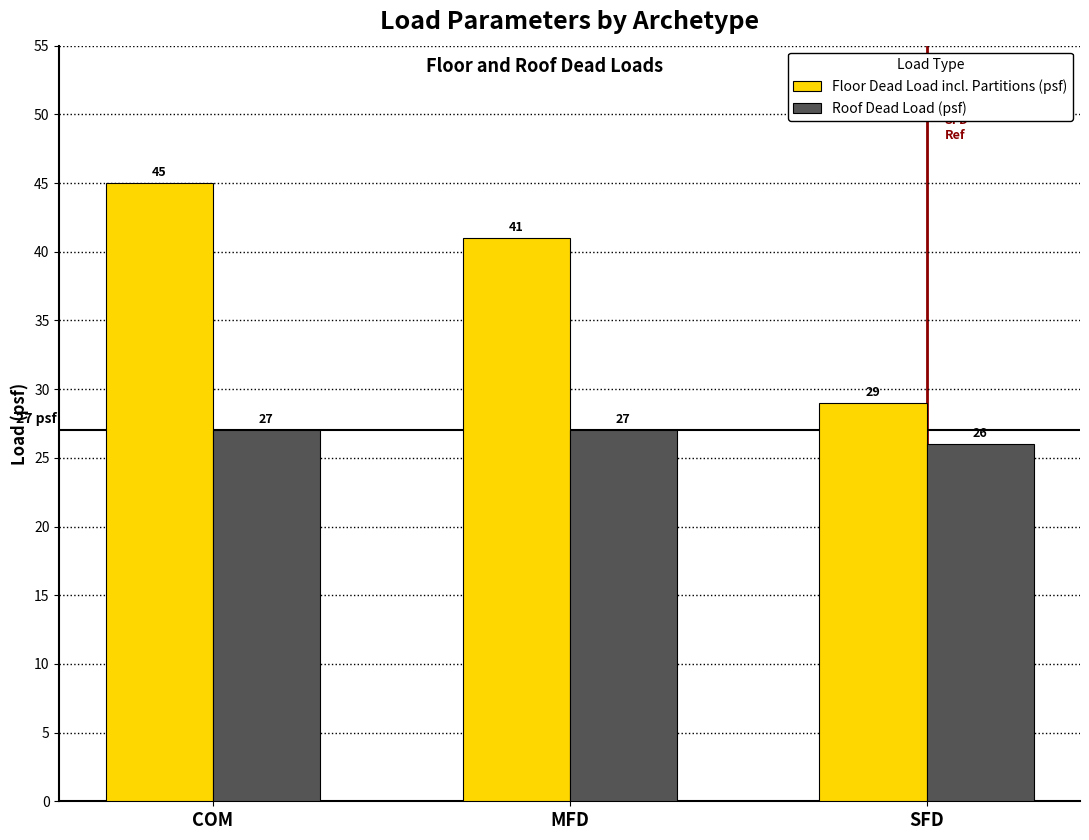

Which series has the largest range (max minus min)?

Floor Dead Load incl. Partitions (psf)